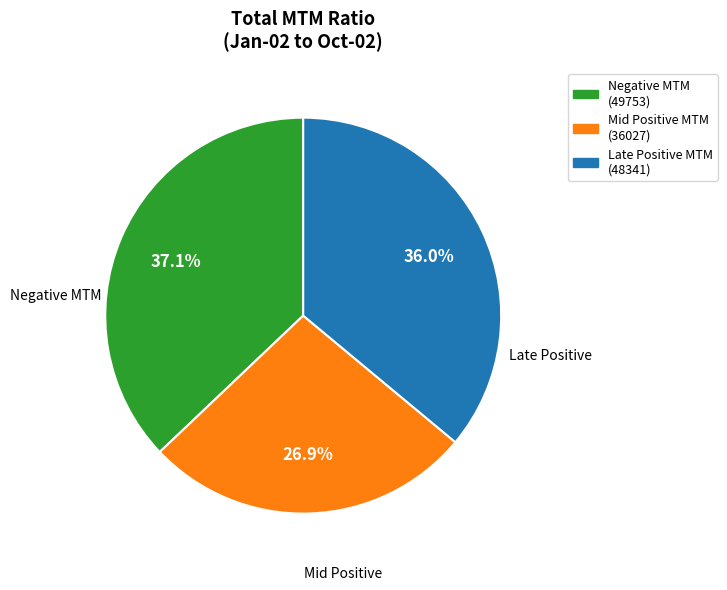

Is there any slice that represents more than half of the pie?

No